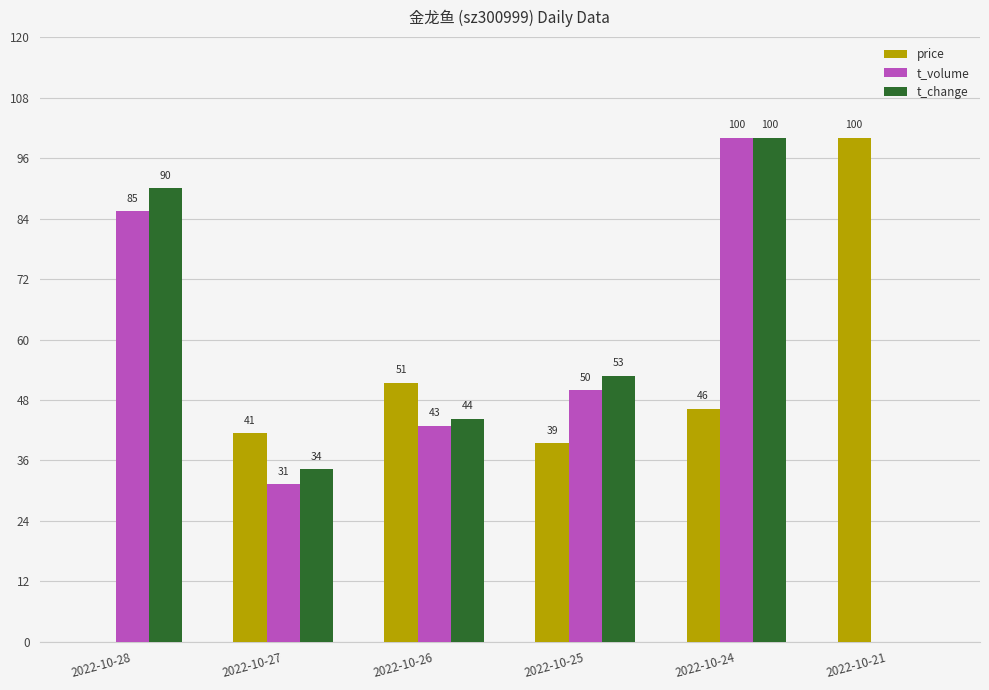

At which label does price first exceed 46?

2022-10-26